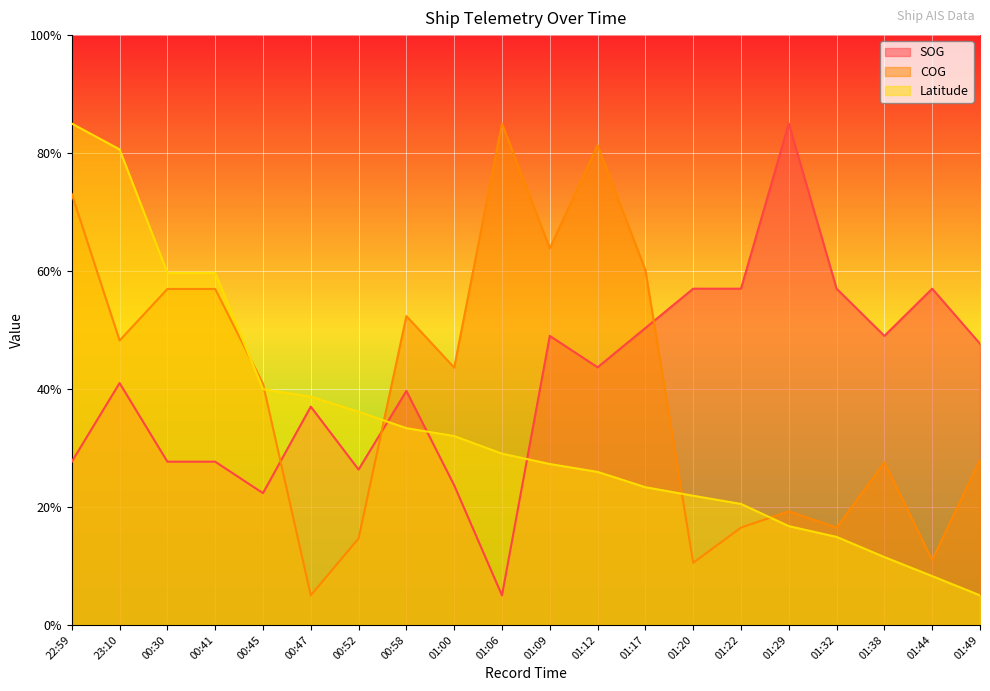

What is the label of the 2nd point from the left?

23:10